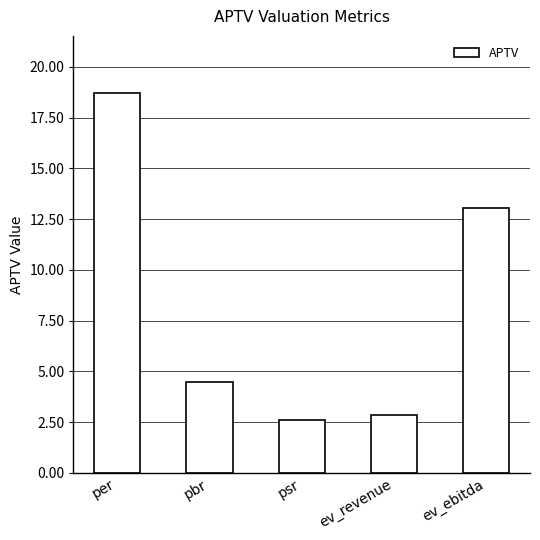

What is the ratio of the value at ev_revenue to the value at per?

0.2